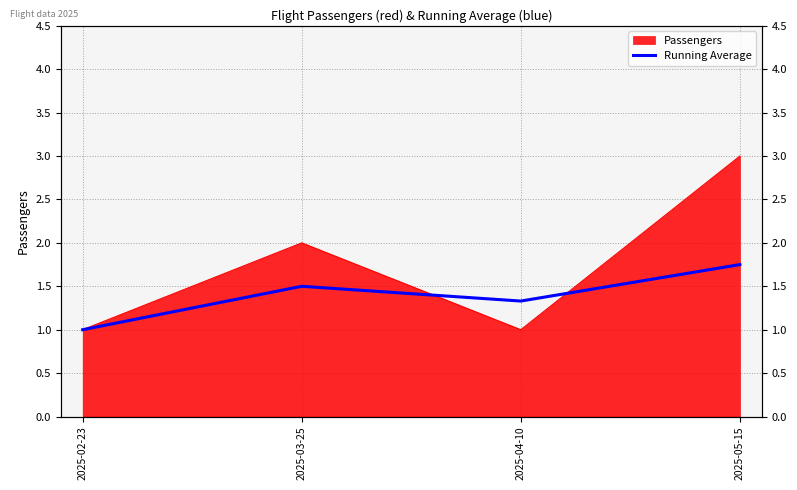

What is the label of the 2nd point from the left?

2025-03-25